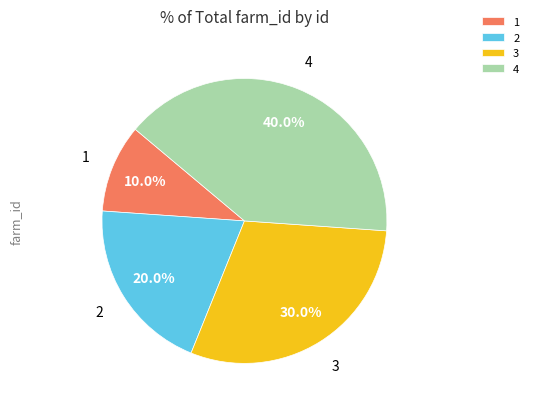

To the nearest percent, what is the average slice percentage?

25%